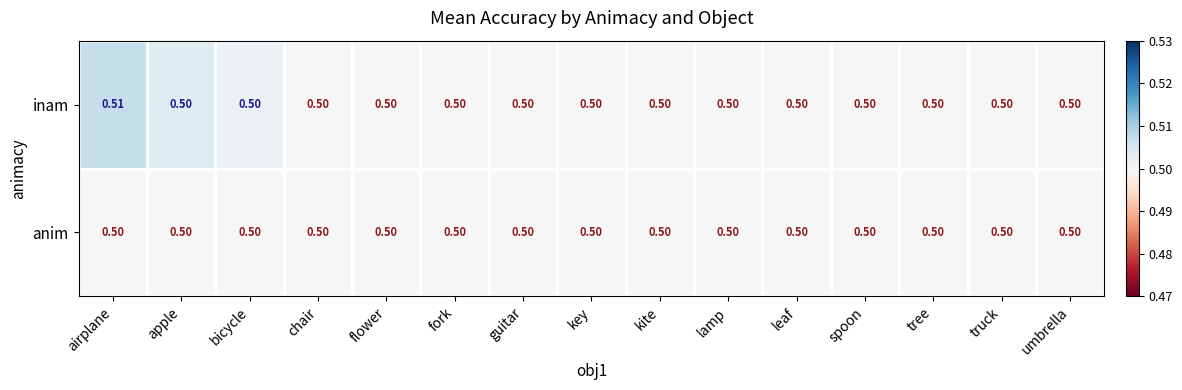

Which series has the largest range (max minus min)?

inam